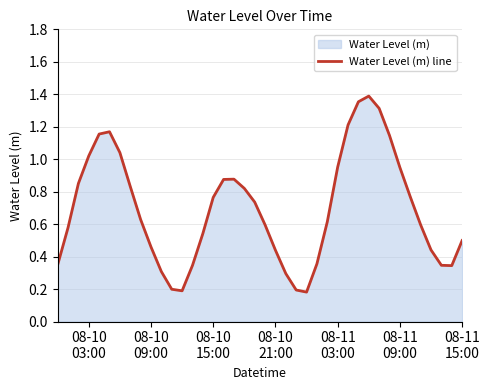

Does the chart have visible grid lines?

Yes